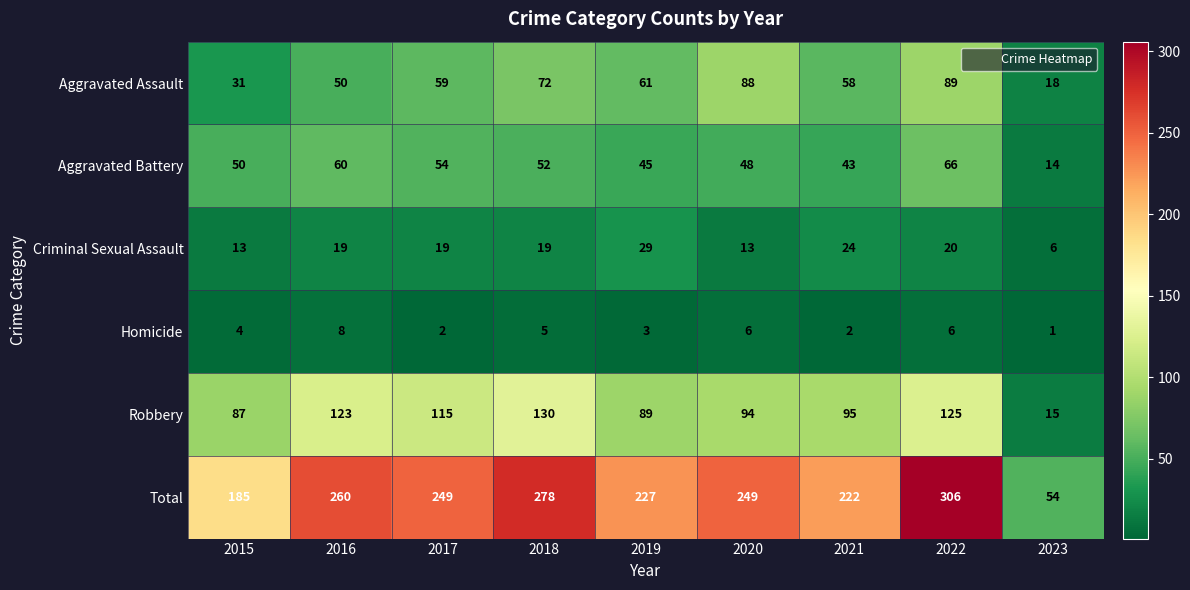

What is the total value across all series at 2016?

520